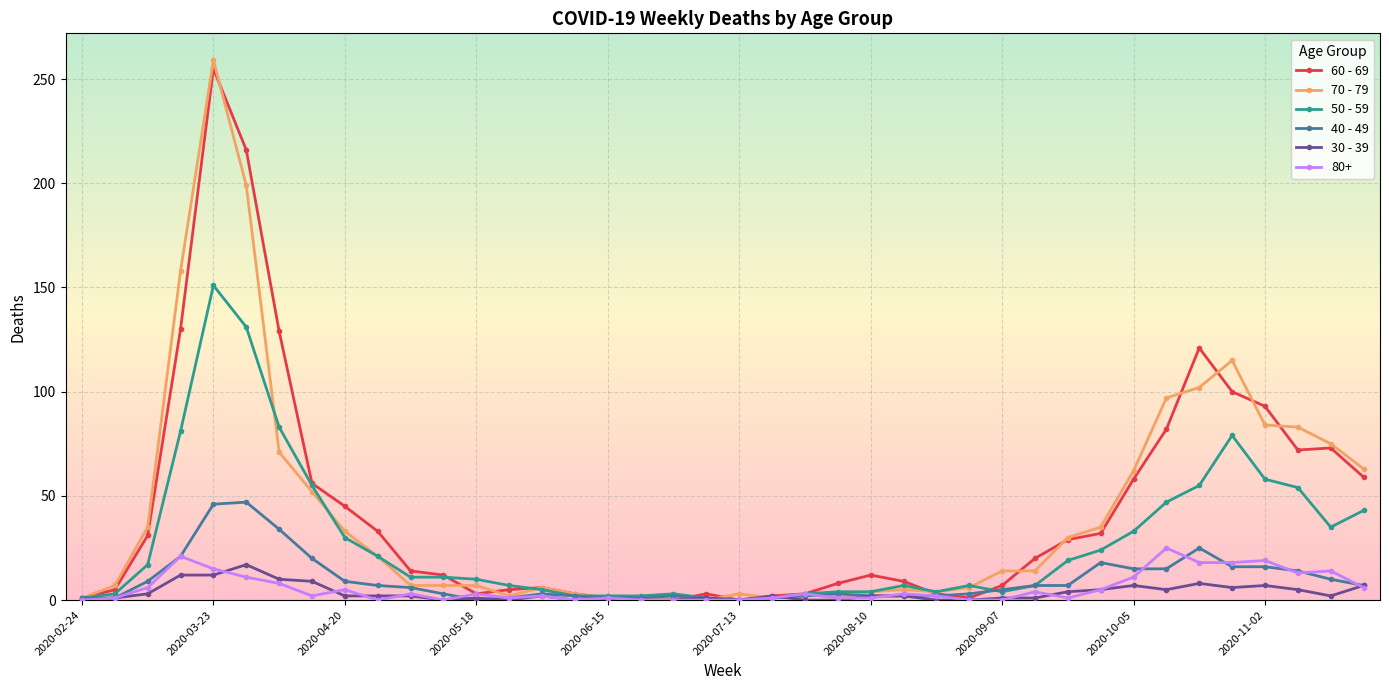

True or false: 30 - 39 has more than 0 points higher than both neighbors.

True